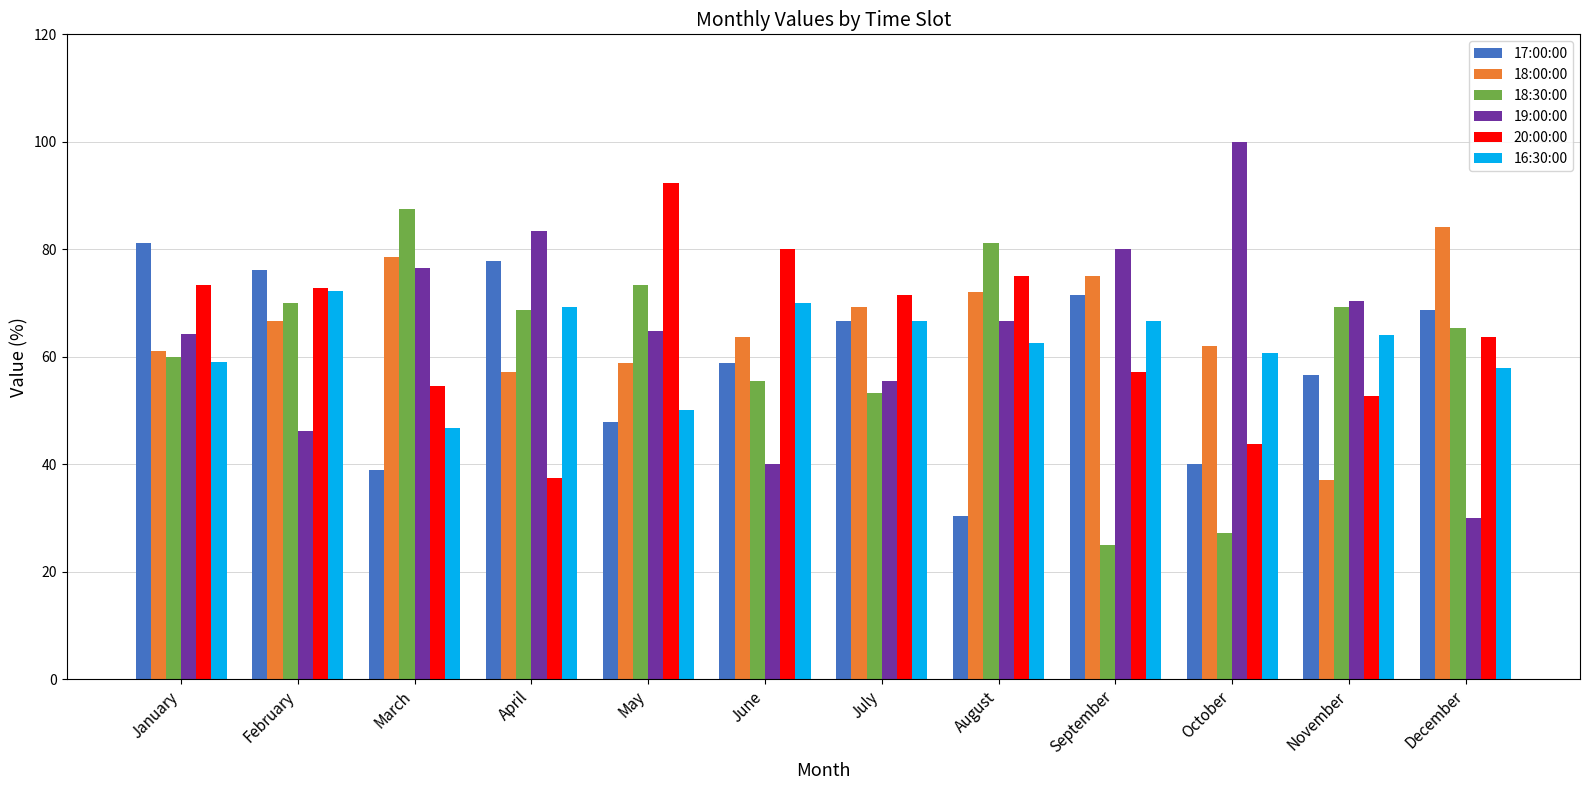

At which label does 17:00:00 reach its peak?

January